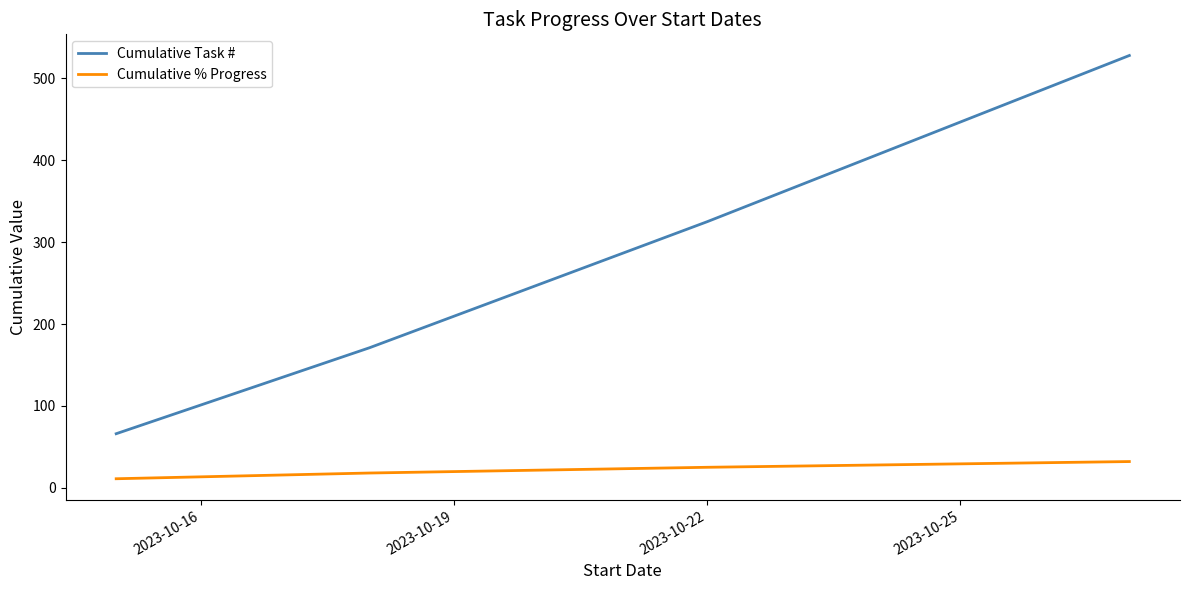

What is the lowest value of the Cumulative Task # series?

66